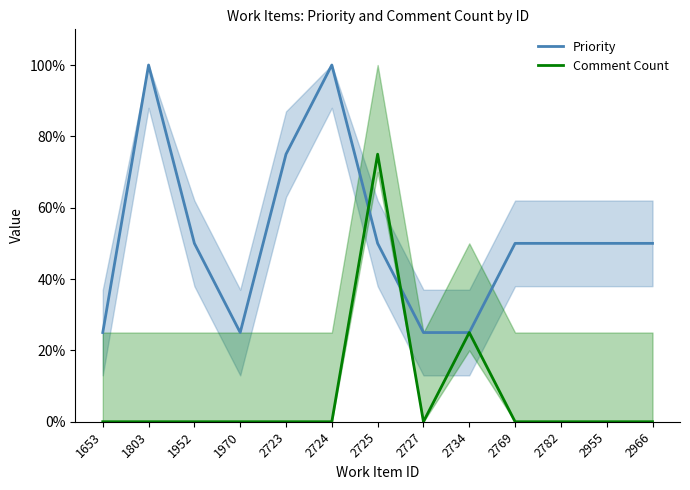

Reading left to right, list all the values displayed in this chart.

Priority: 25	100	50	25	75	100	50	25	25	50	50	50	50
Comment Count: 0	0	0	0	0	0	75	0	25	0	0	0	0